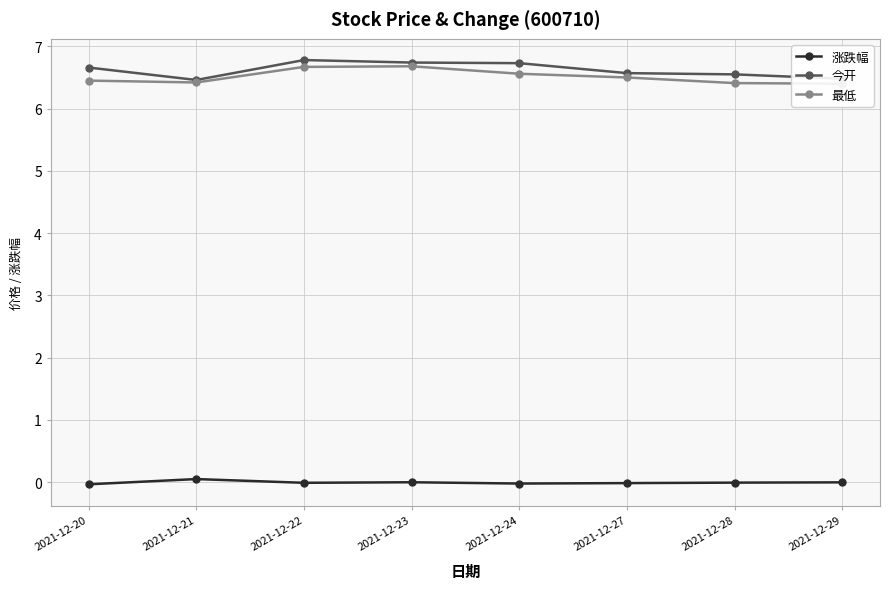

Read the 今开 value at 2021-12-24.

6.7